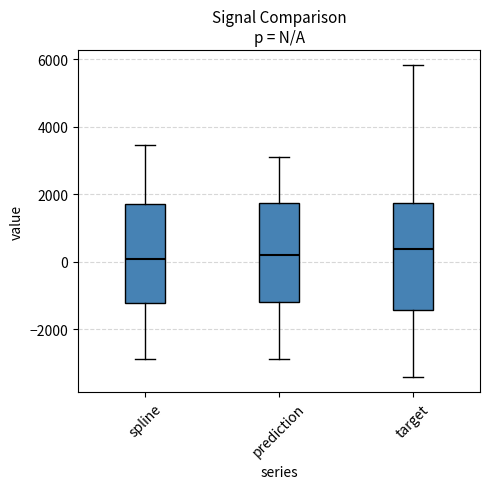

Comparing the boxes themselves (not the whiskers), which one is the tallest?

target